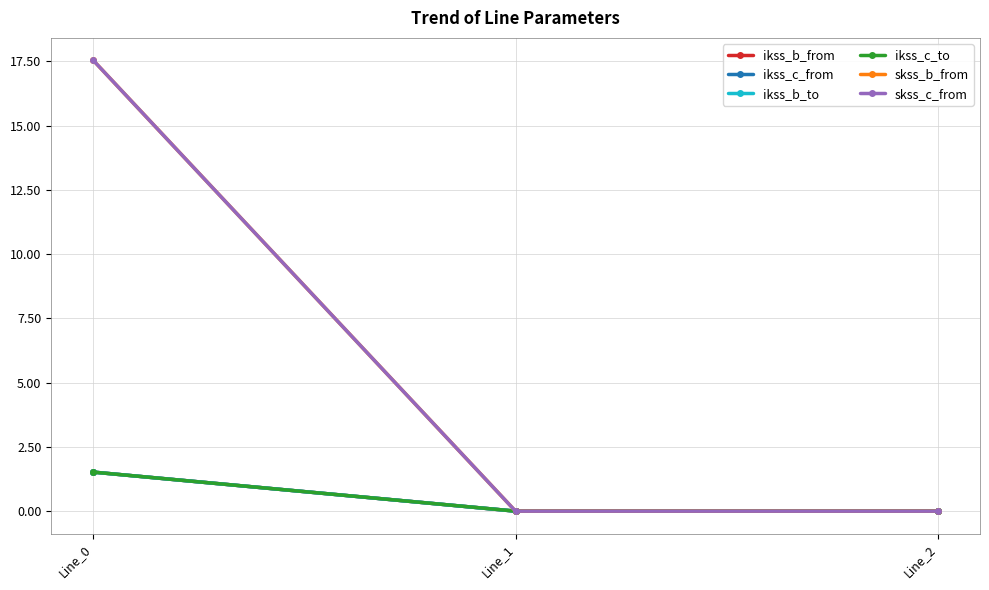

Which series changed the most between Line_0 and Line_1?

skss_c_from